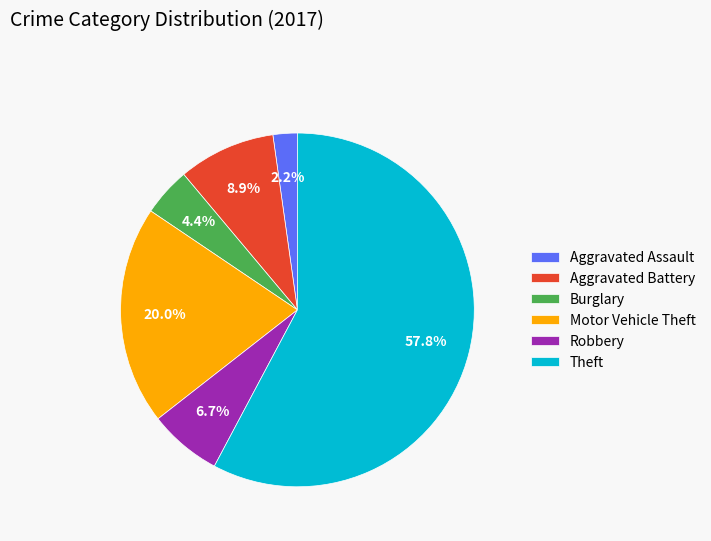

To the nearest percent, what is the difference between the Aggravated Assault and Theft slice percentages?

56%